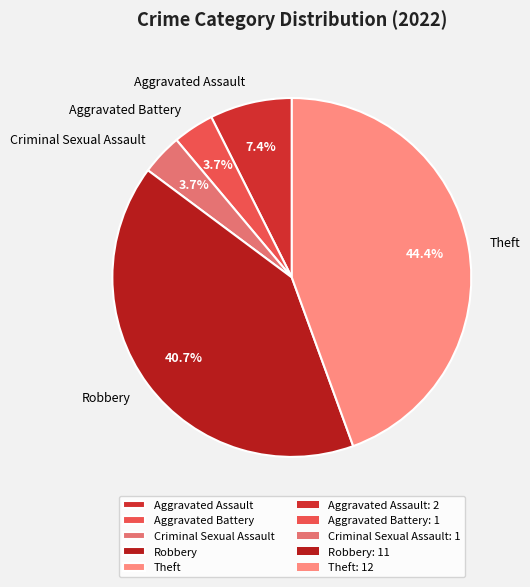

What is the largest slice in the pie chart?

Theft